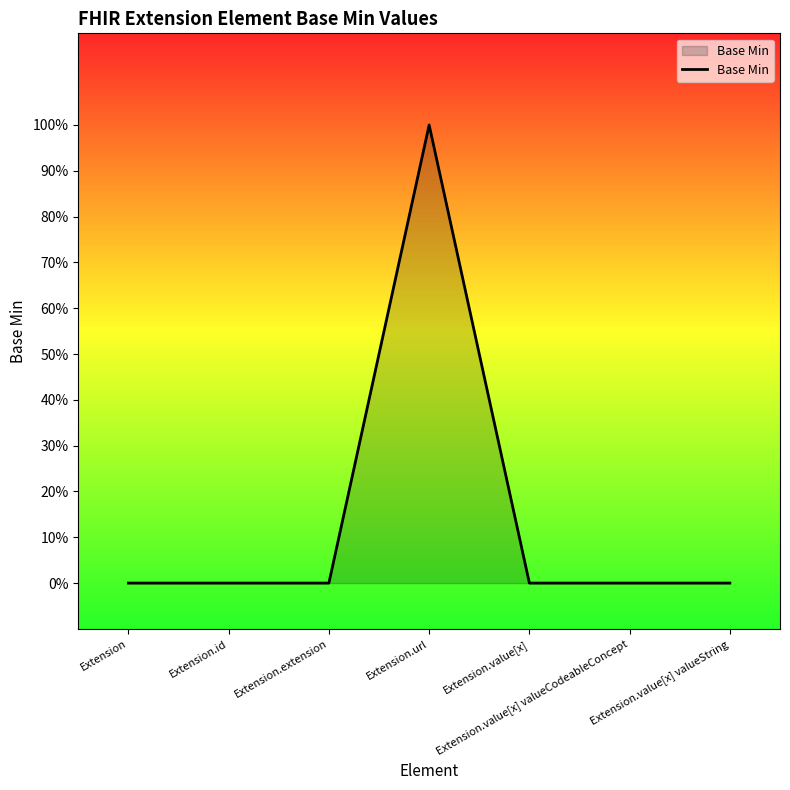

Does the chart have visible grid lines?

No